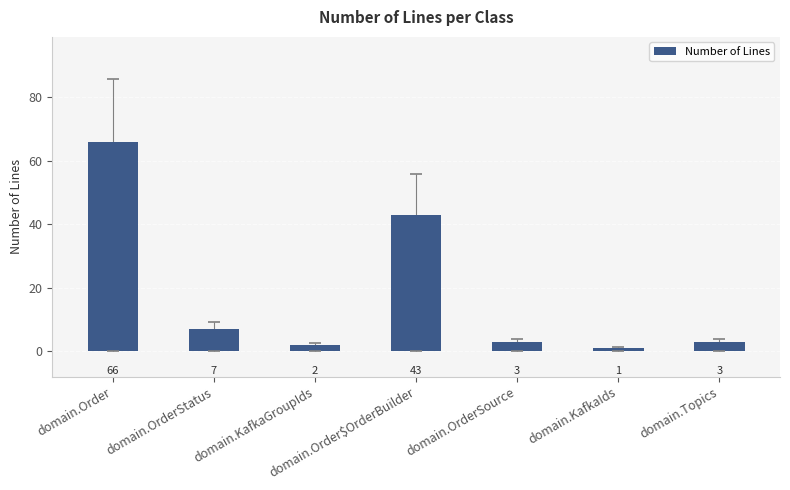

The value at domain.OrderSource is 3. True or false?

True